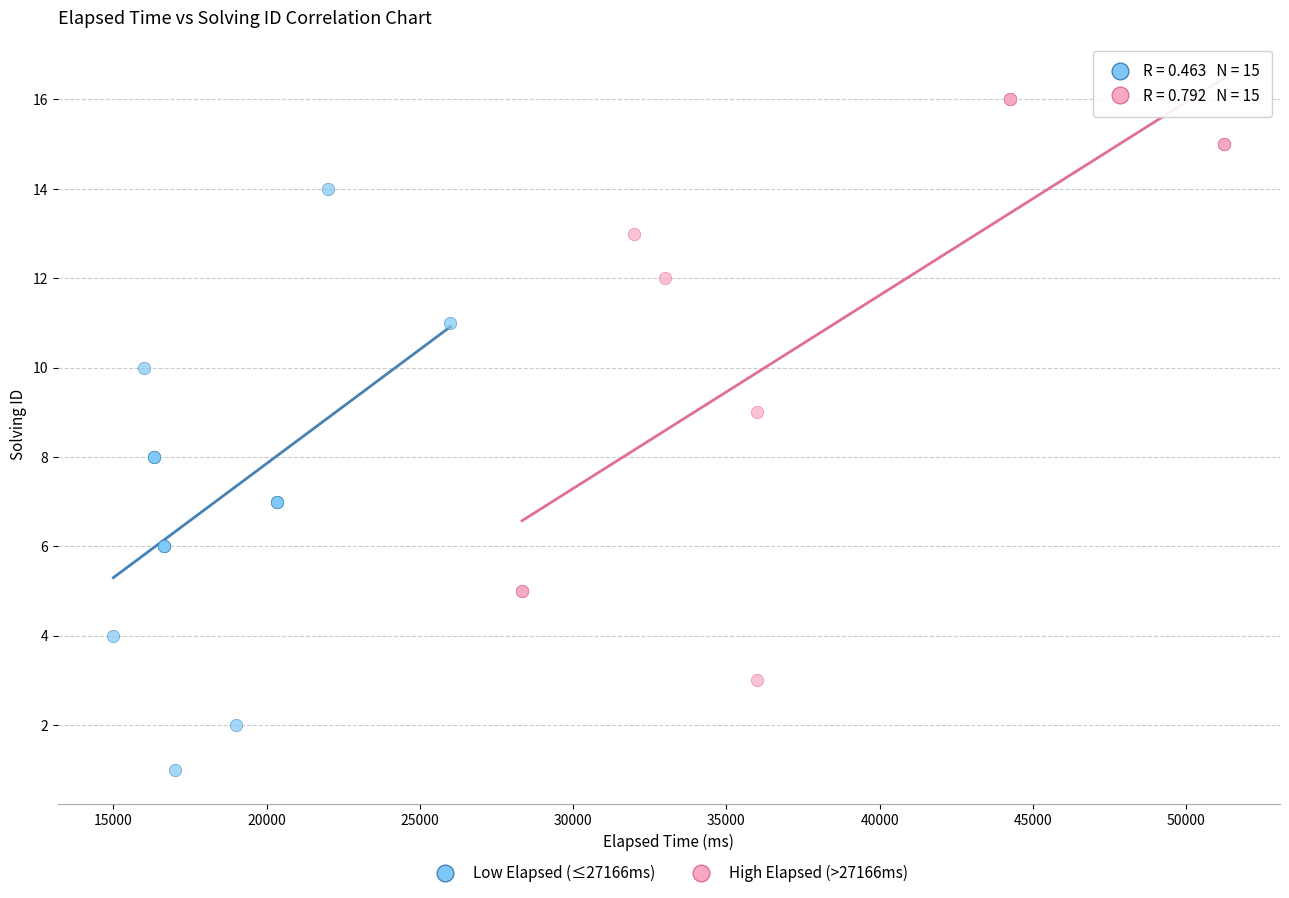

Which series reaches the maximum Y coordinate?

High Elapsed (>27166ms)